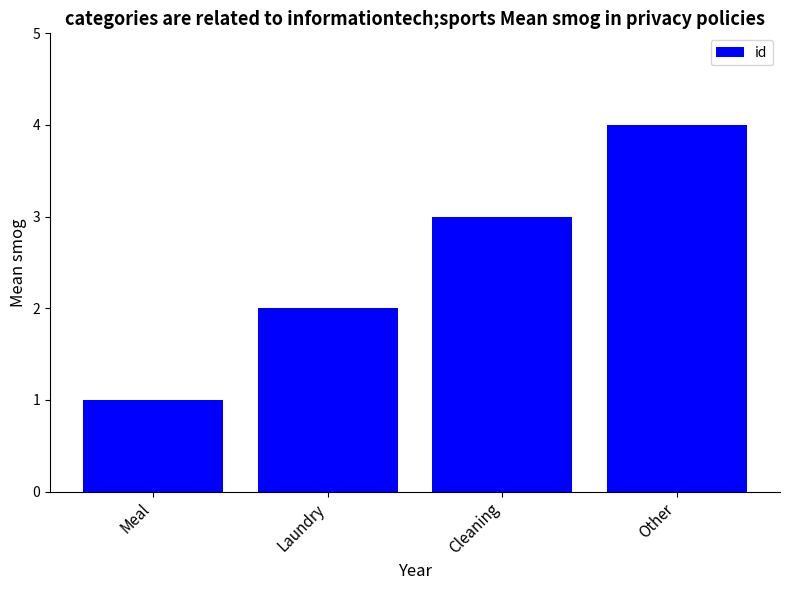

What is the difference between the values at Cleaning and Meal?

2